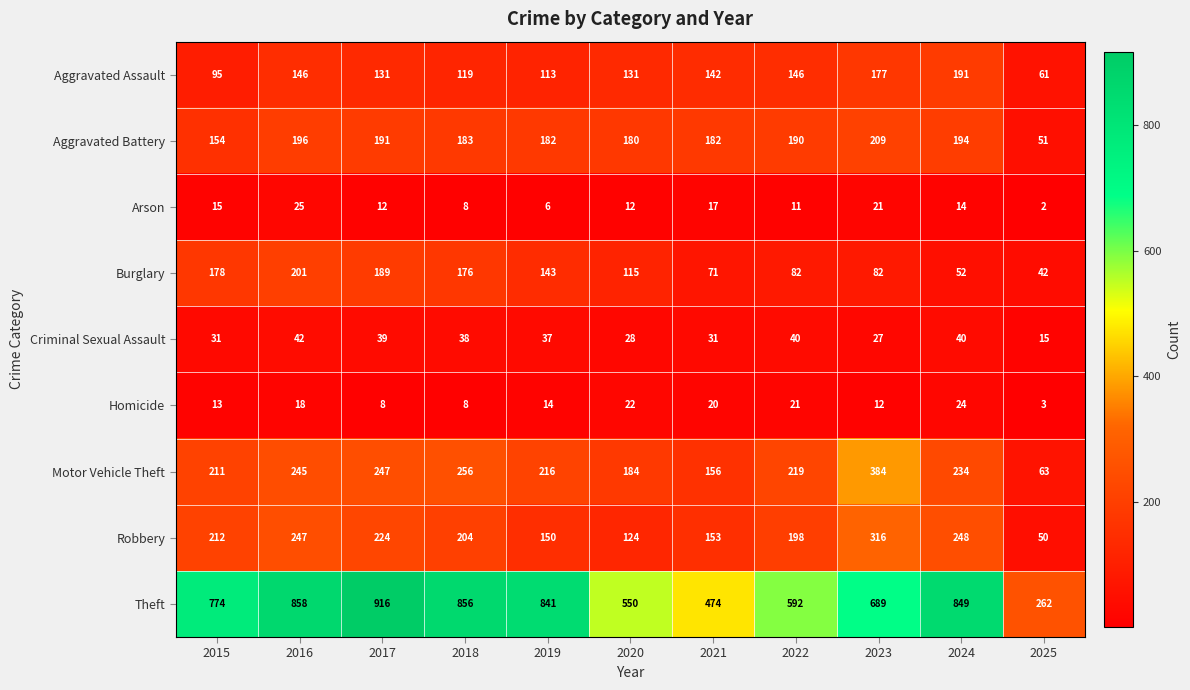

What is the sum of the Burglary values at 2016 and 2025?

243